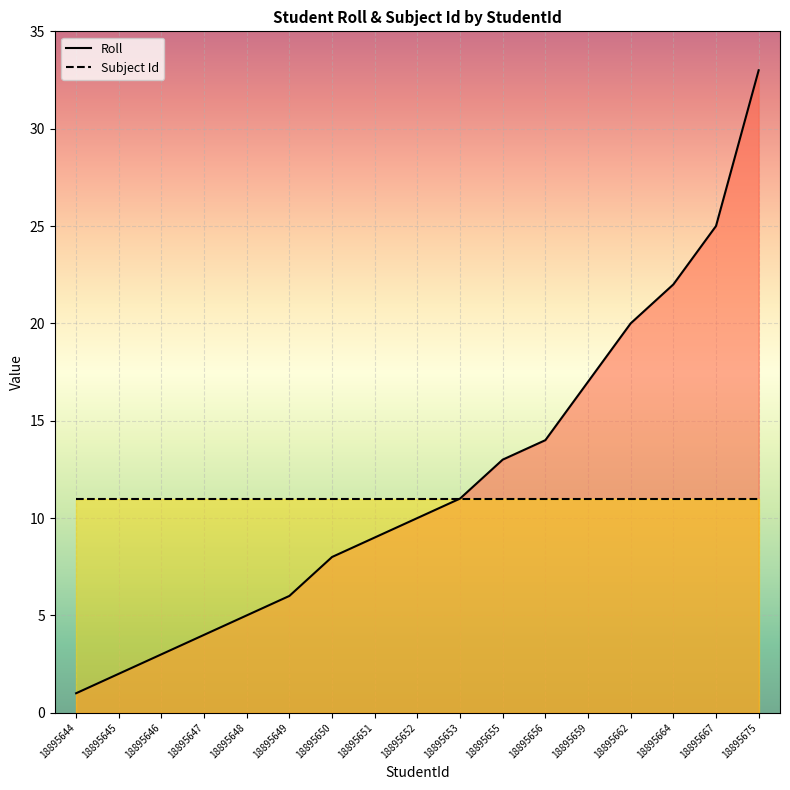

What is the value of the Subject Id point at the 2nd from the left?

11